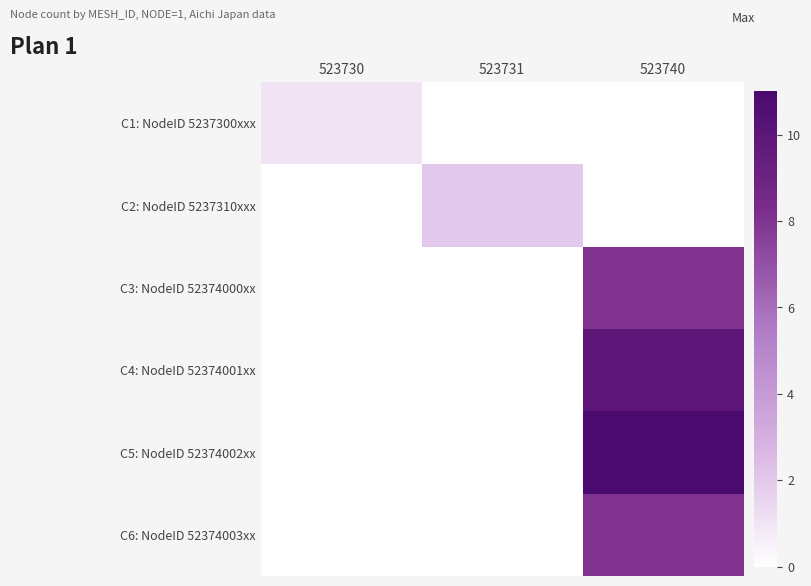

Reading left to right, extract all data points from this chart.

C1: NodeID 5237300xxx: 523730=1	523731=0	523740=0
C2: NodeID 5237310xxx: 523730=0	523731=2	523740=0
C3: NodeID 52374000xx: 523730=0	523731=0	523740=8
C4: NodeID 52374001xx: 523730=0	523731=0	523740=10
C5: NodeID 52374002xx: 523730=0	523731=0	523740=11
C6: NodeID 52374003xx: 523730=0	523731=0	523740=8